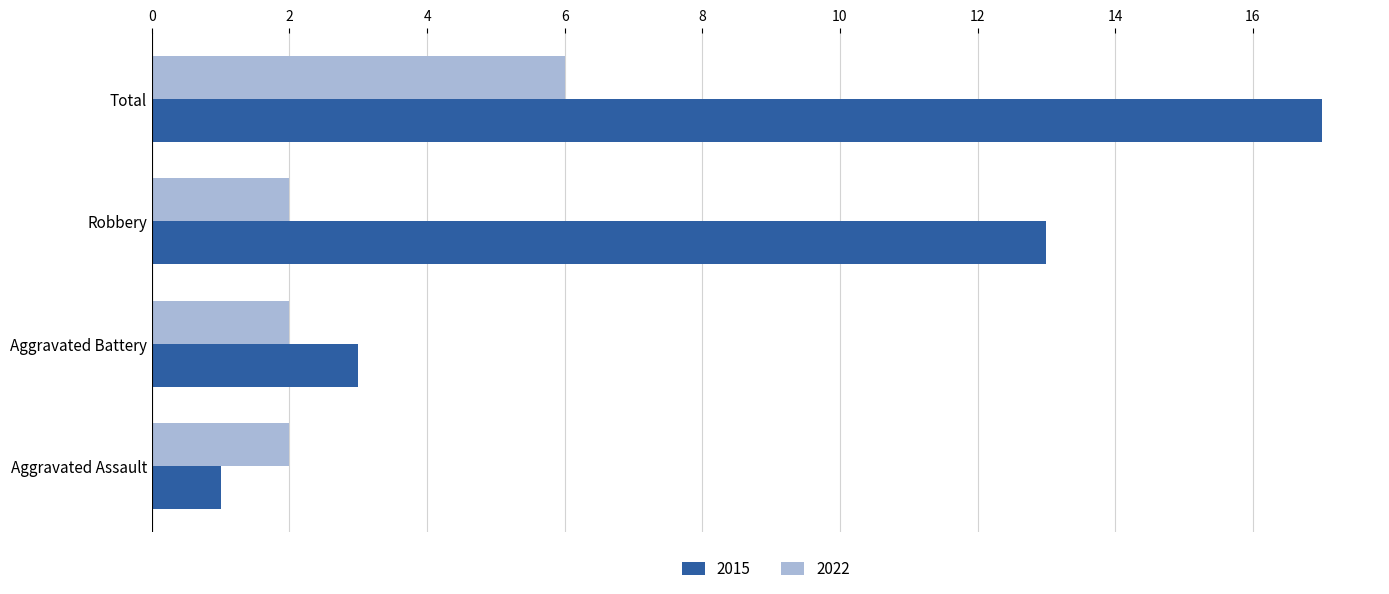

Is the value of 2022 at Aggravated Assault greater than the value of 2015 at Aggravated Battery?

No